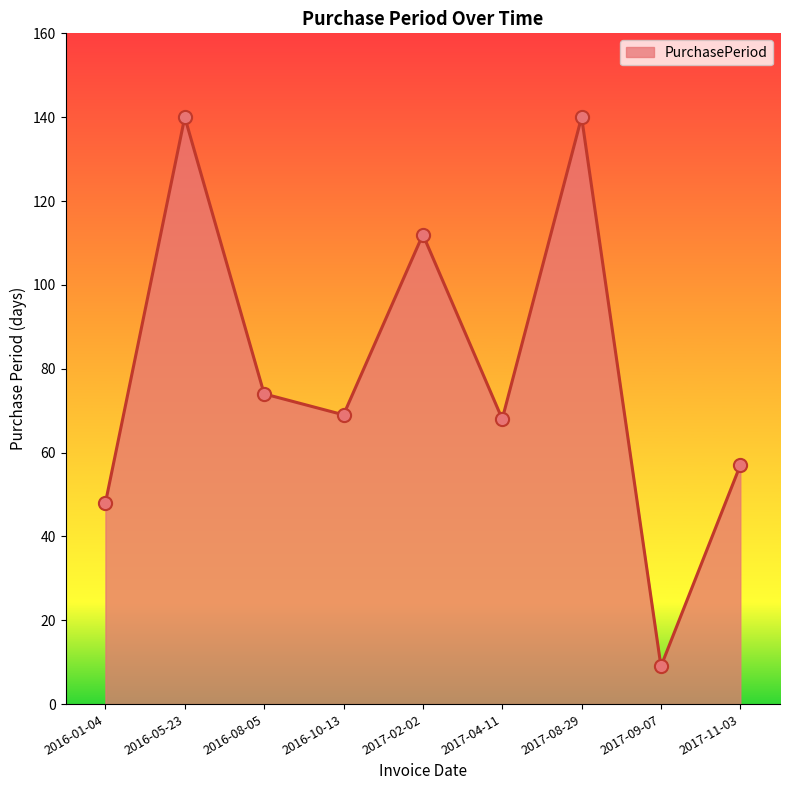

What is the change in value from 2016-10-13 to 2017-08-29?

+71